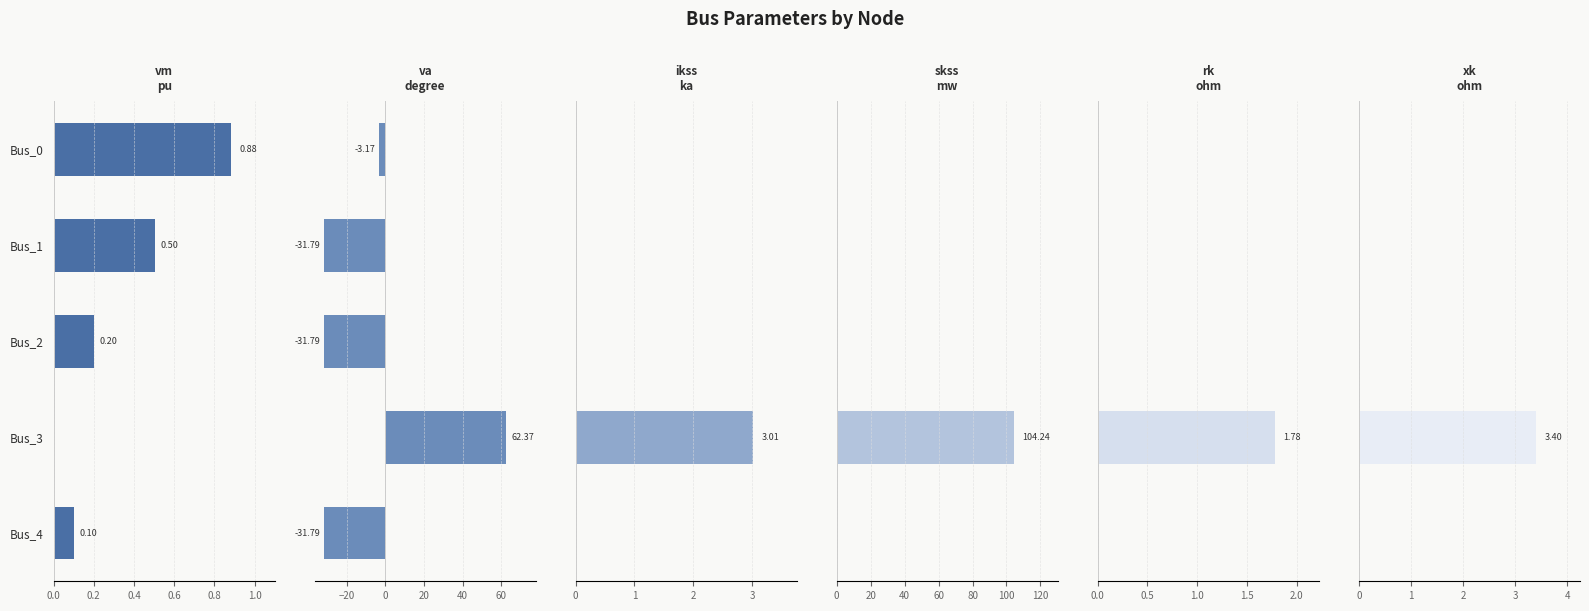

How many categories are shown in the chart?

5